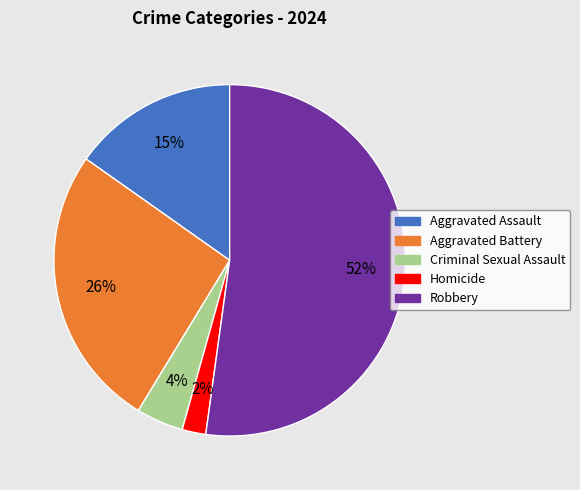

What percentage is the Homicide slice, to the nearest percent?

2%